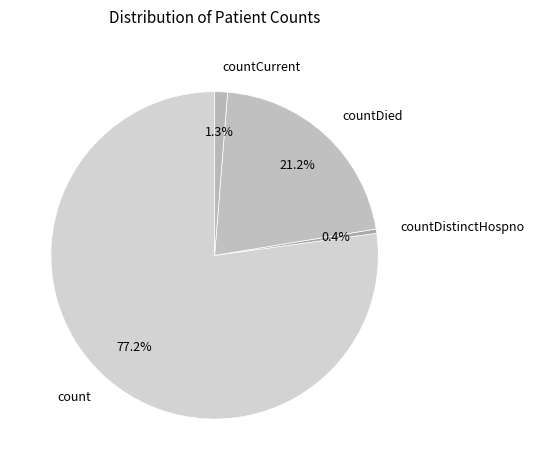

Which category has the biggest portion of the pie?

count